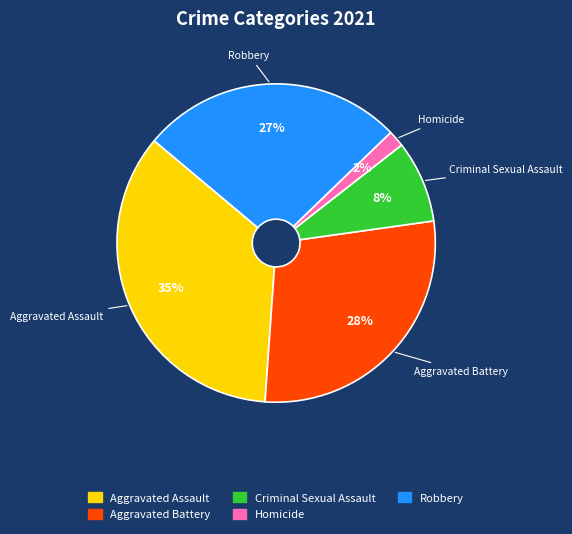

The Criminal Sexual Assault slice represents 8% of the pie. True or false?

True